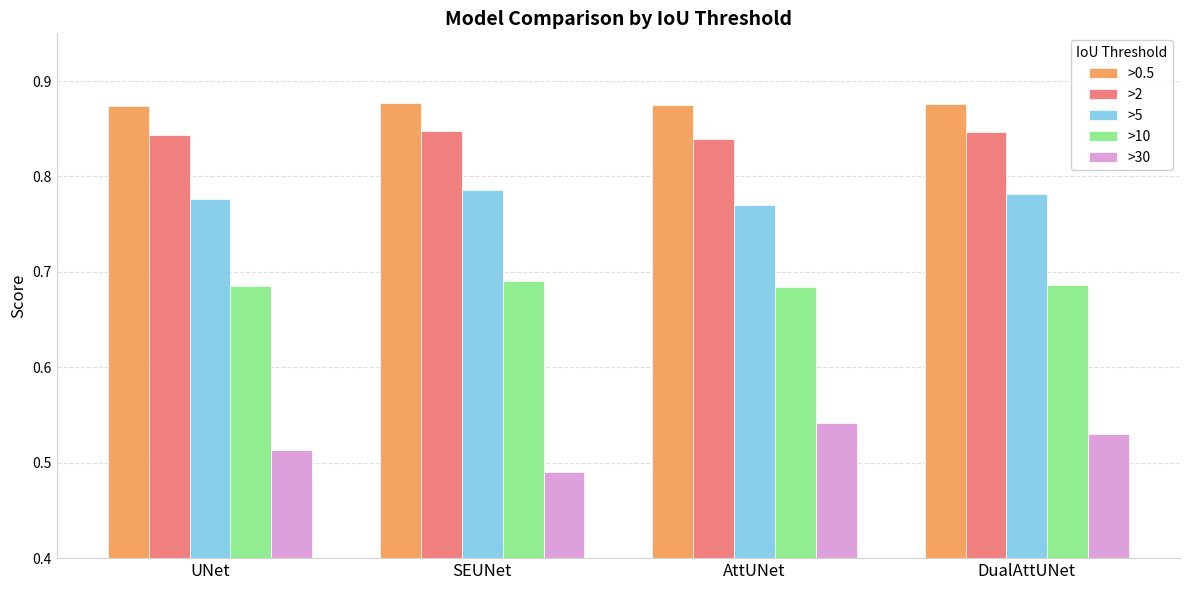

What are all the series names shown in the legend?

>0.5, >2, >5, >10, >30